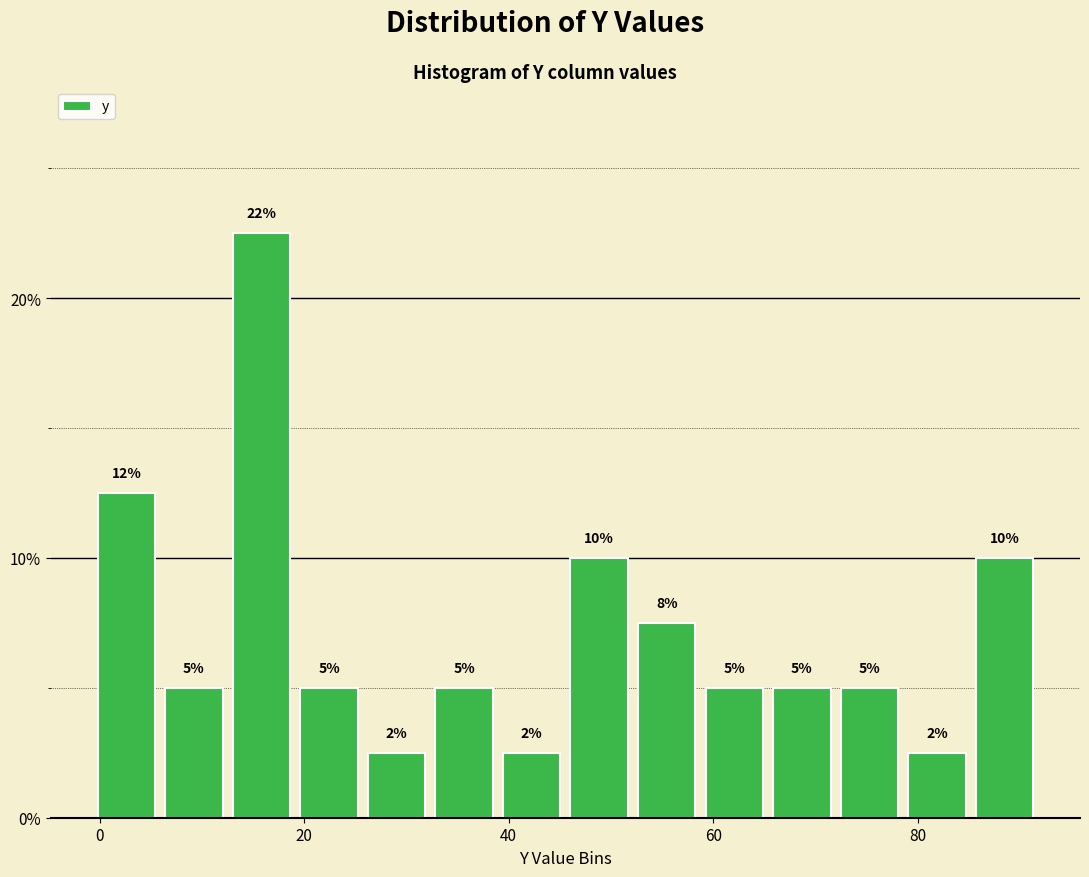

Around what value on the x-axis is the tallest bar? Give the approximate position of its centre, as read against the axis.

16